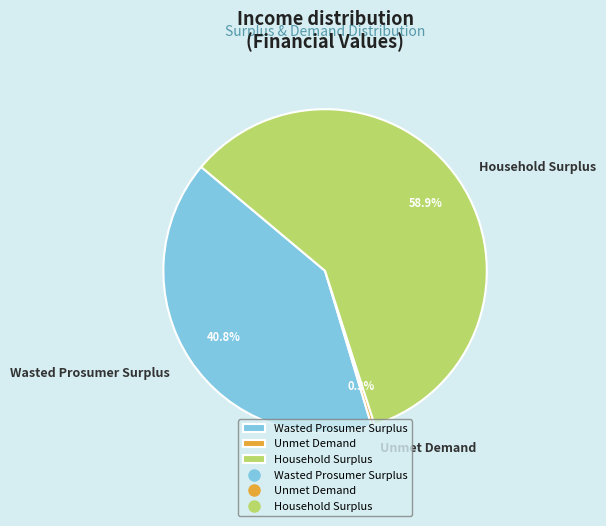

Do Wasted Prosumer Surplus and Household Surplus together represent more than half of the pie?

Yes